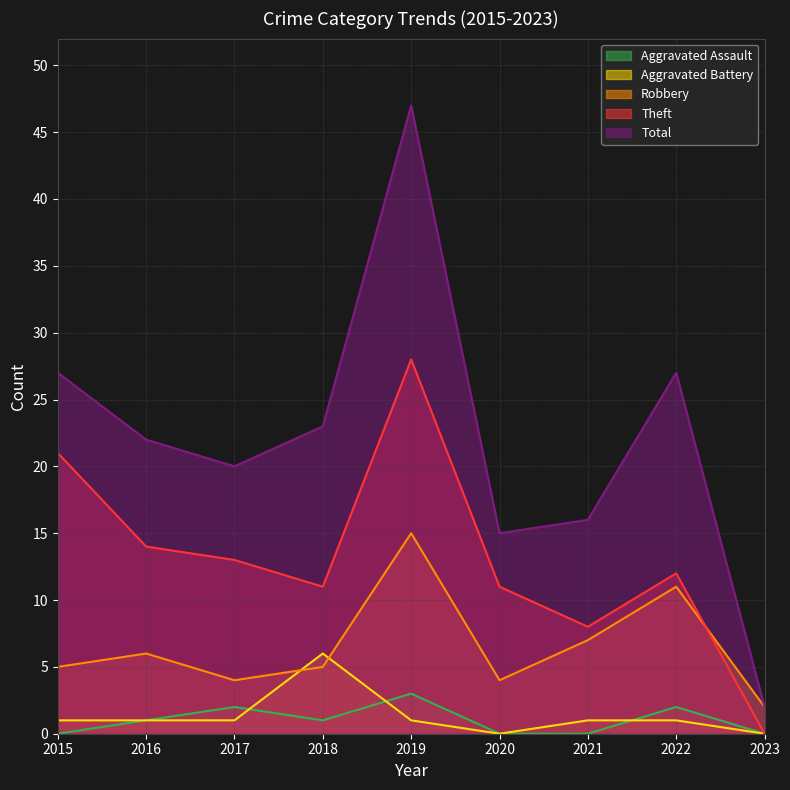

What is the sum of all Theft values?

118